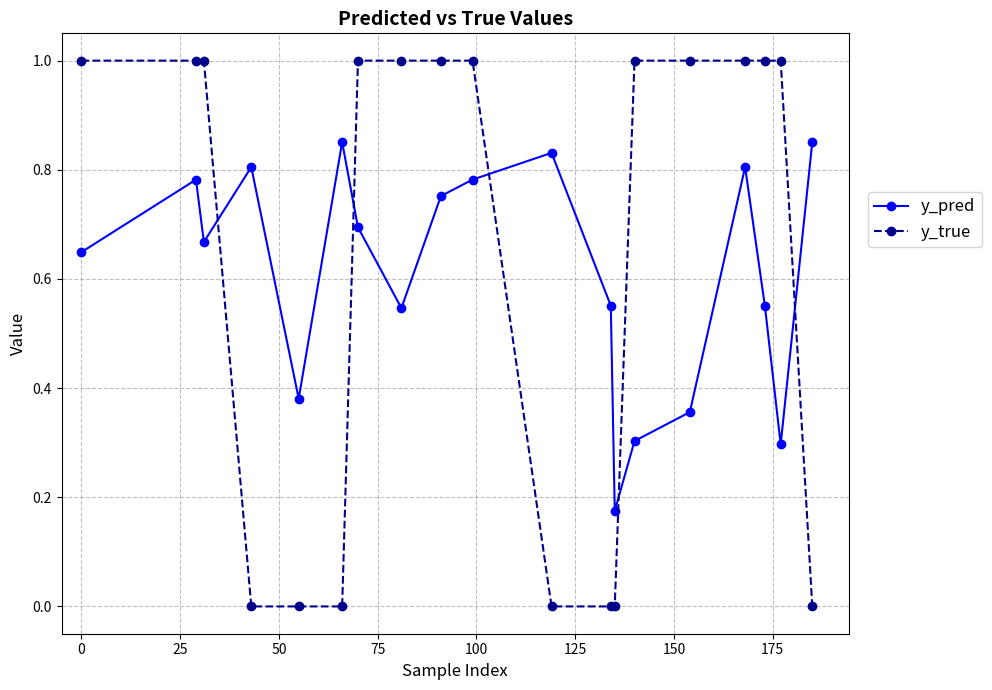

After their last crossing, which series has the higher values: y_pred or y_true?

y_pred